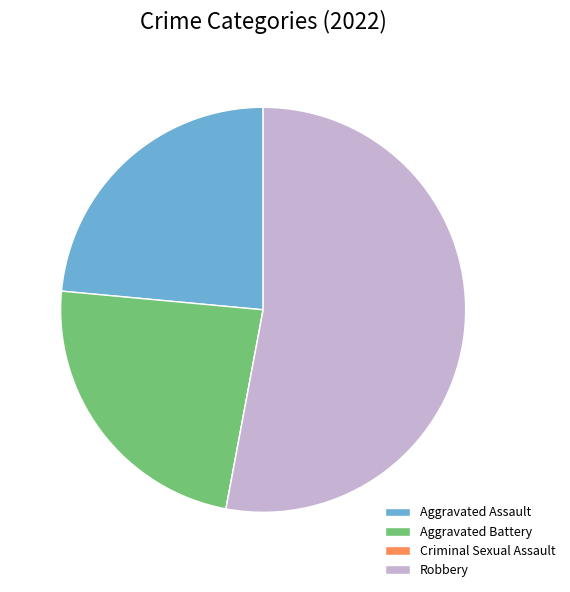

Which has a higher value, Aggravated Battery or Robbery?

Robbery